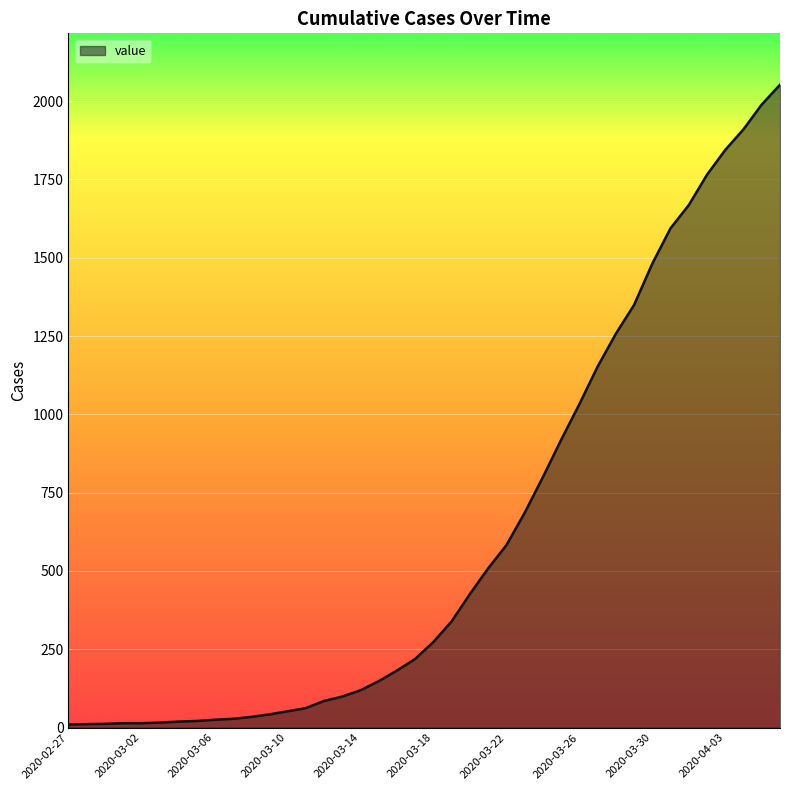

What is the difference between the maximum and minimum values?

2042